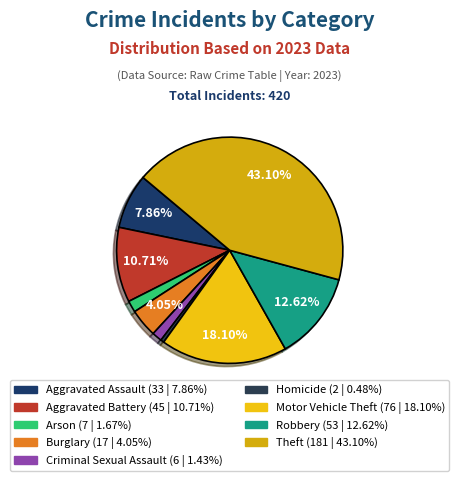

How much of the chart is everything except Theft?

56.9%